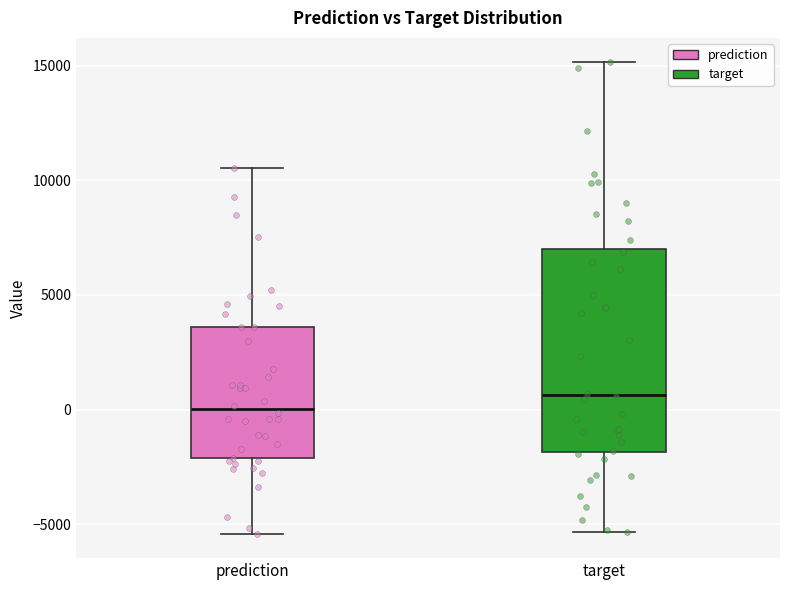

Reading left to right, transcribe this box plot: for each box, give where its median line is, the range the box spans, and where its two whiskers end, as read against the y-axis. The values are not printed on the chart, so give them approximately, as read against the axis.

prediction: median 0, box -2000 to 3500, whiskers -5500 to 10500
target: median 500, box -2000 to 7000, whiskers -5500 to 15000